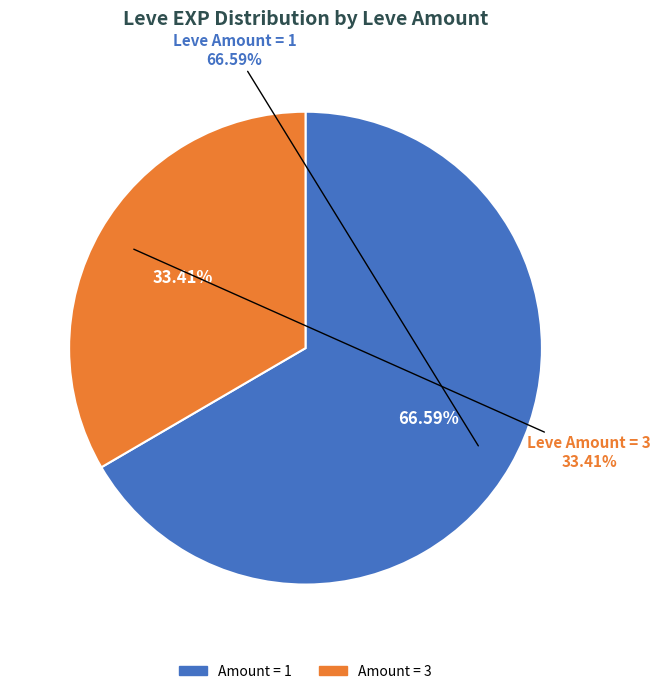

What percentage is NOT represented by 50?

81.1%